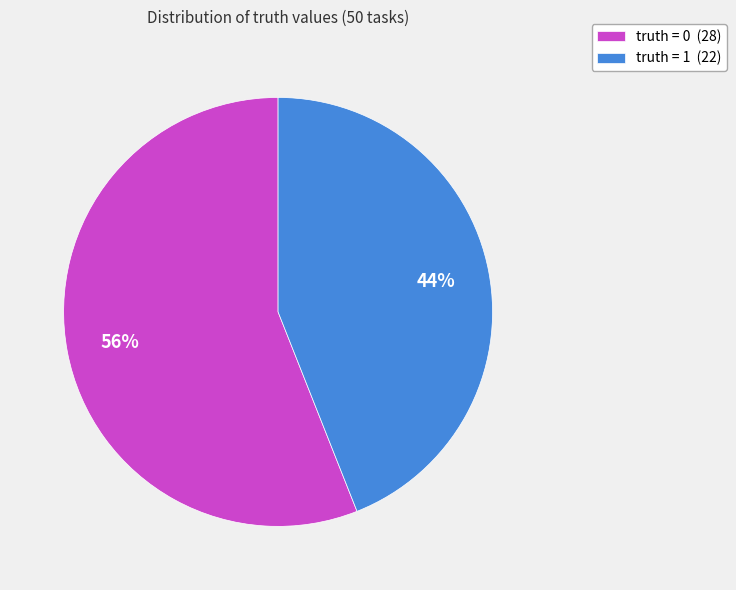

How many segments does this pie chart have?

2